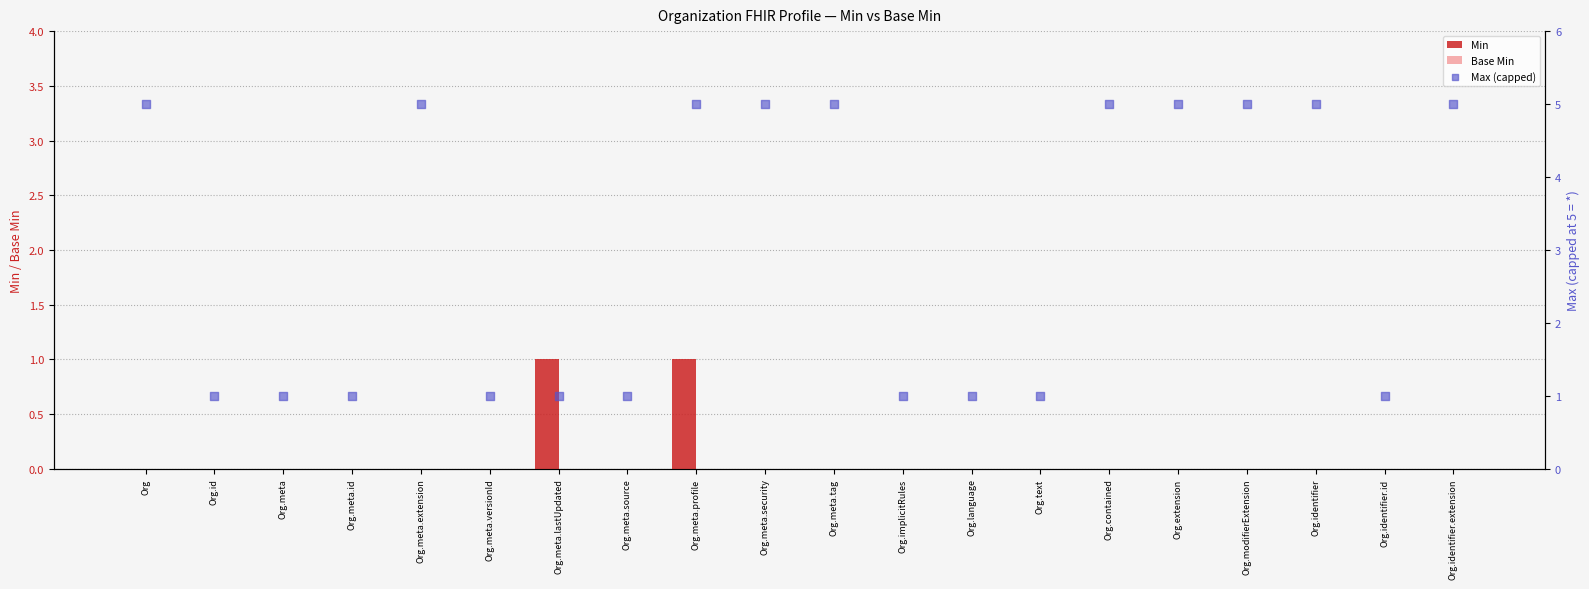

Which series has the largest Y range (max minus min)?

Max (capped)